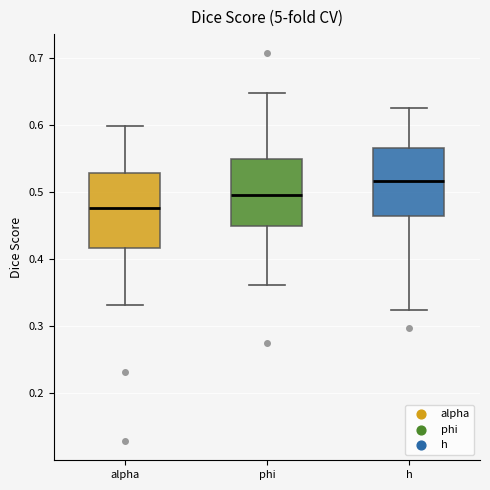

Reading left to right, read every box against the y-axis: the position of its median line, the range the box covers, and the ends of its whiskers. The values are not printed on the chart, so give them approximately, as read against the axis.

alpha: median 0.48, box 0.42 to 0.53, whiskers 0.33 to 0.60
phi: median 0.50, box 0.45 to 0.55, whiskers 0.36 to 0.65
h: median 0.52, box 0.47 to 0.57, whiskers 0.32 to 0.63